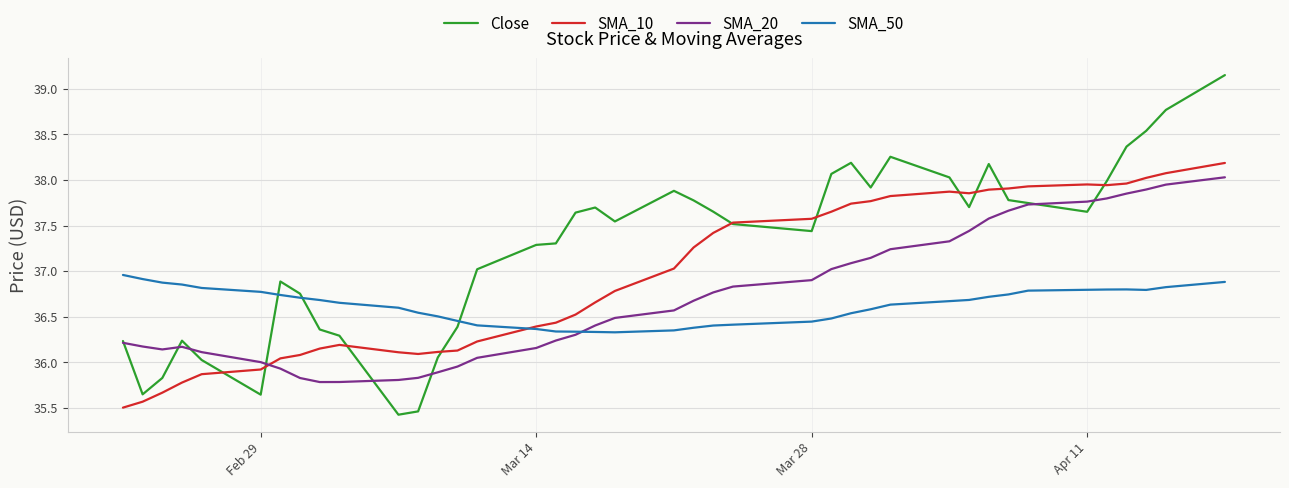

Which series has the largest range (max minus min)?

Close